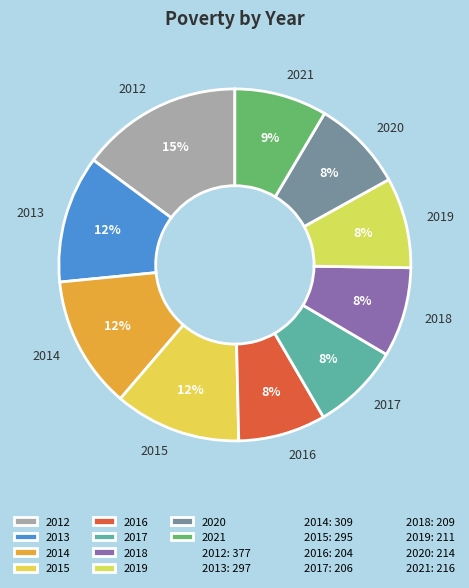

What percentage is the 2020 slice, to the nearest percent?

8%